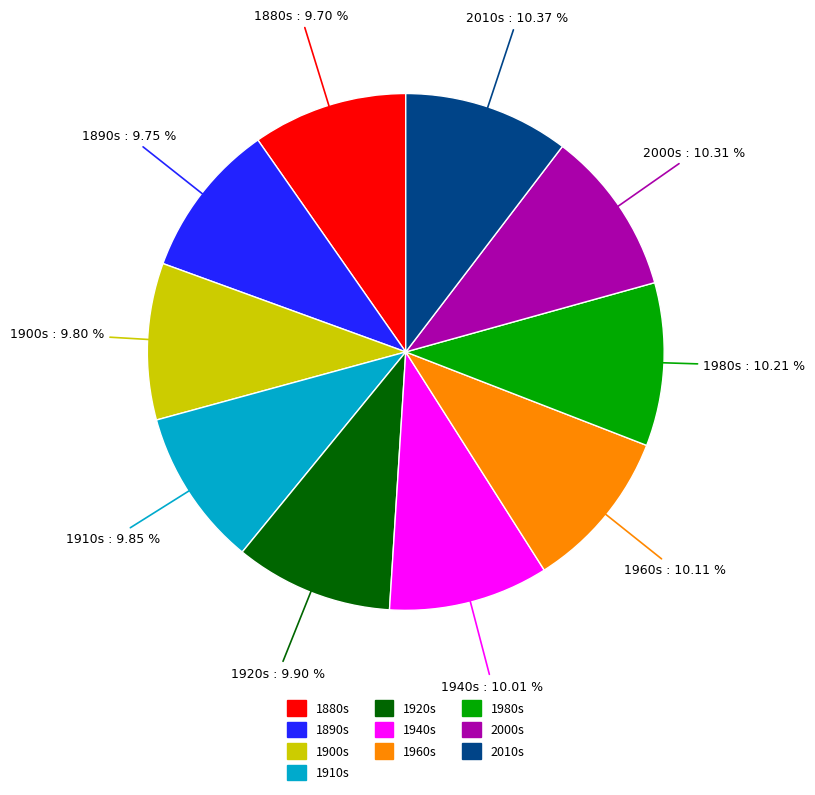

Is there a majority slice in this chart?

No